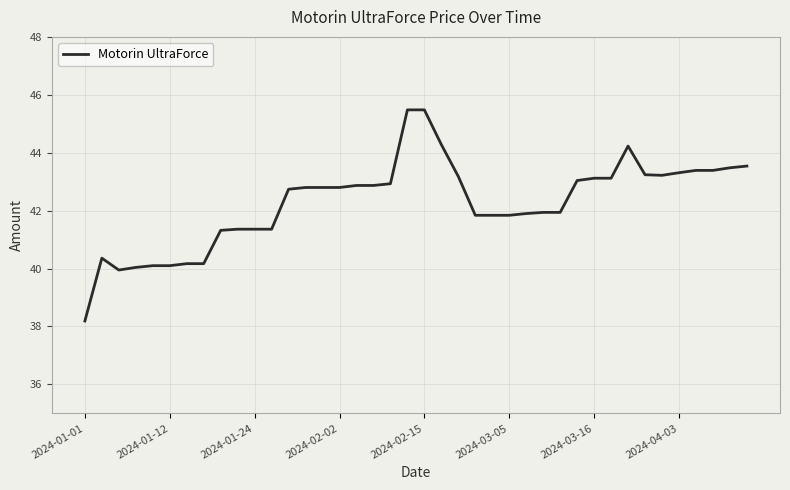

What is the smallest value displayed?

38.2